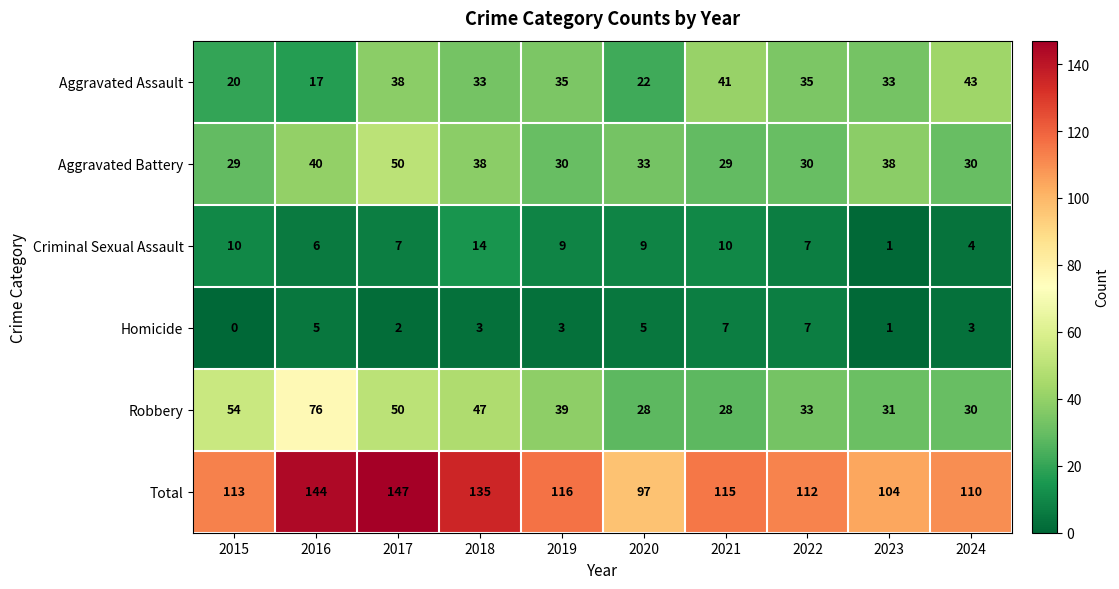

What is the spread (max minus min) of values at 2021?

108